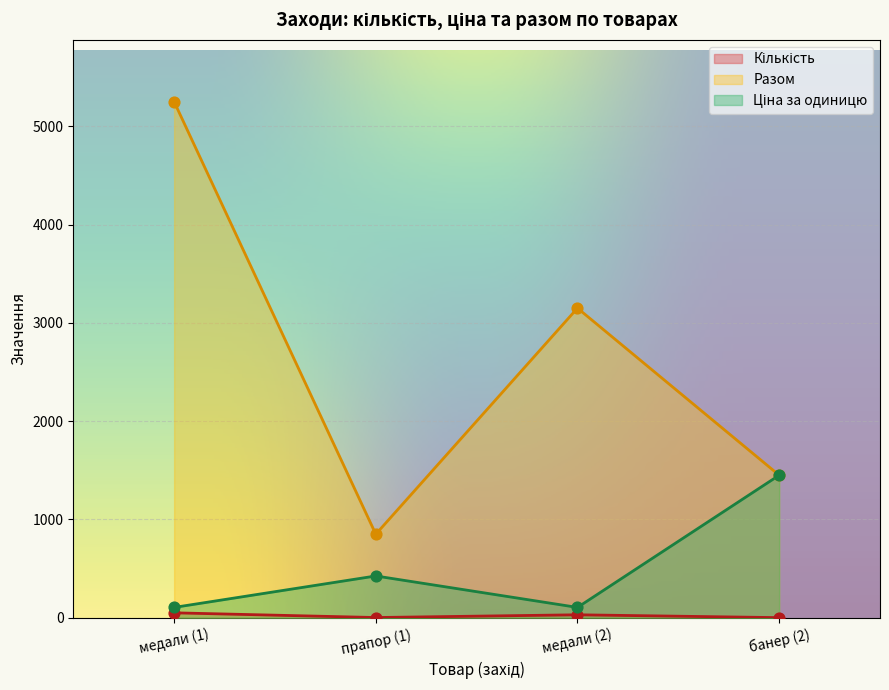

Which series has the widest spread of Y values?

Разом